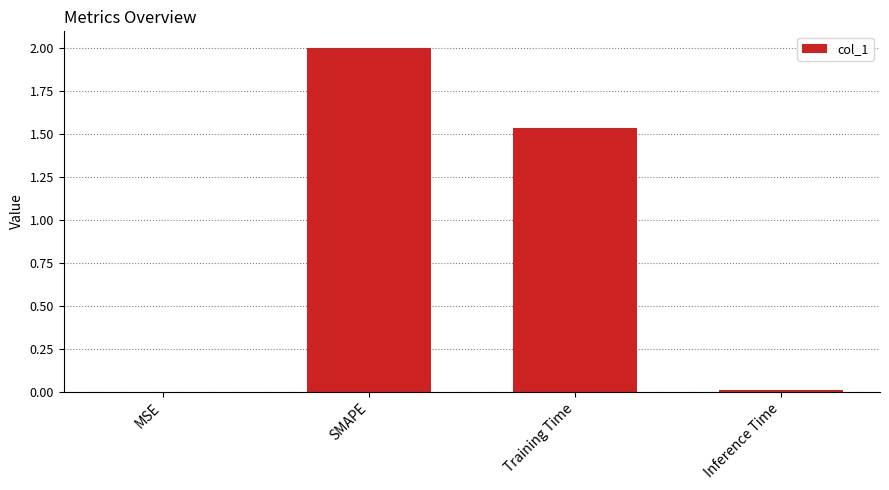

The value at Training Time is 0.9. True or false?

False